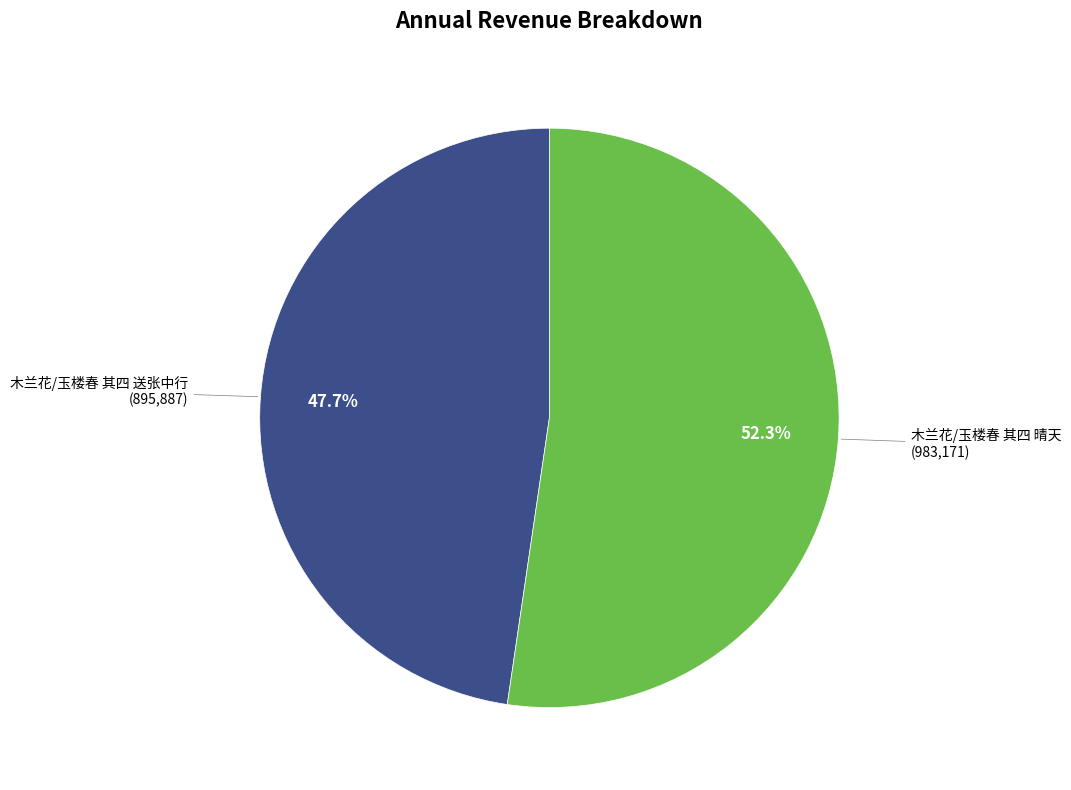

Count the number of slices in the pie.

2